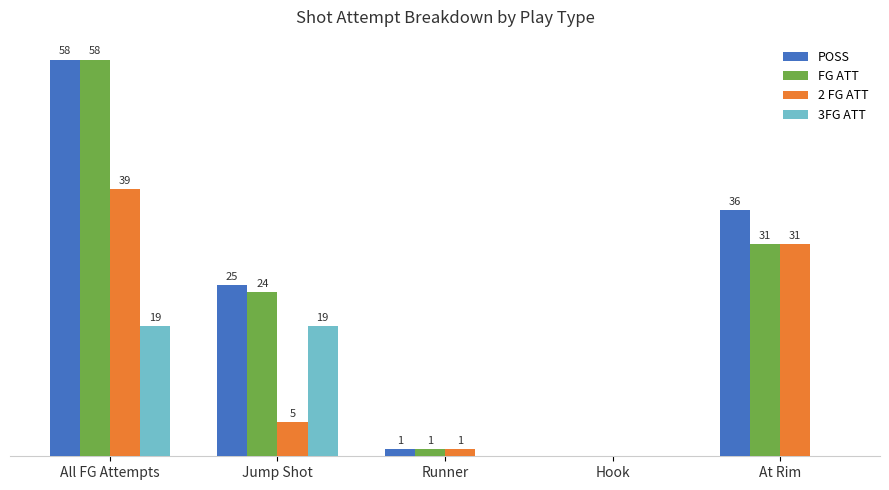

Which label corresponds to the largest value in the chart?

All FG Attempts